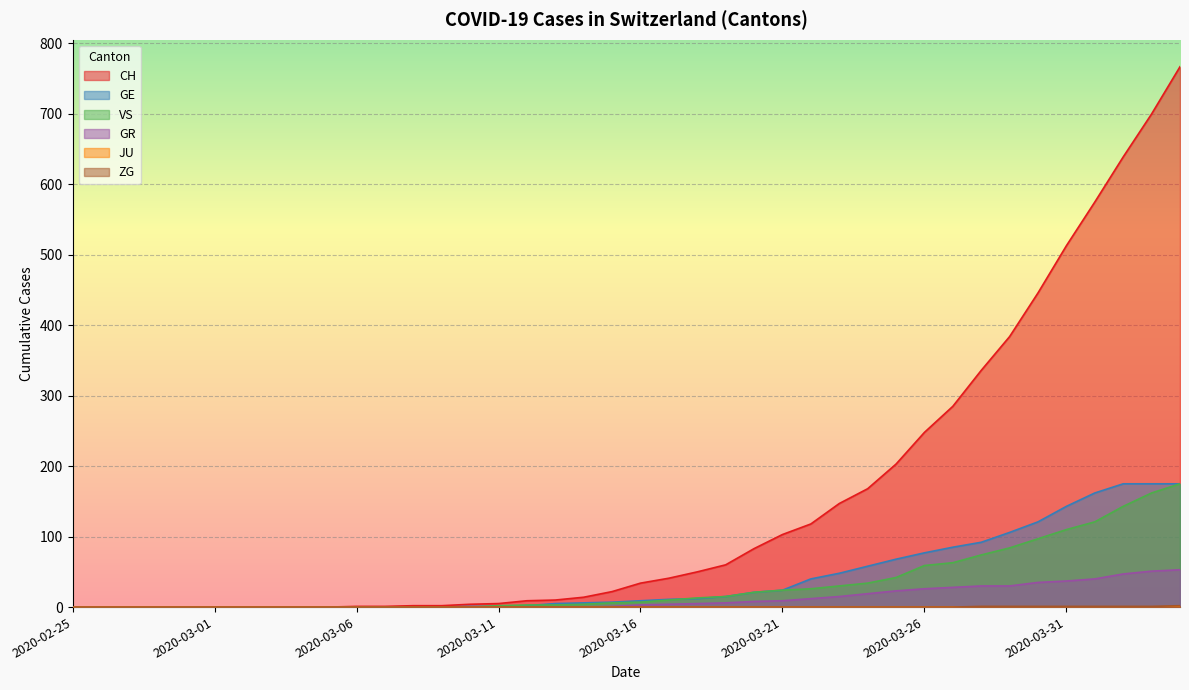

At which label does GE first exceed 9?

2020-03-17